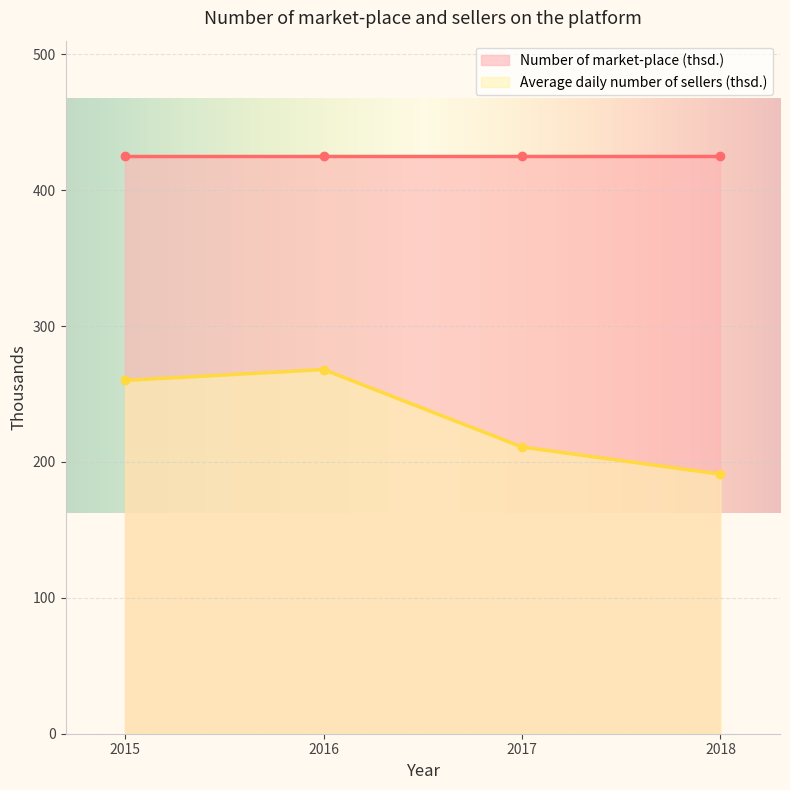

Count the number of categories in the chart.

4